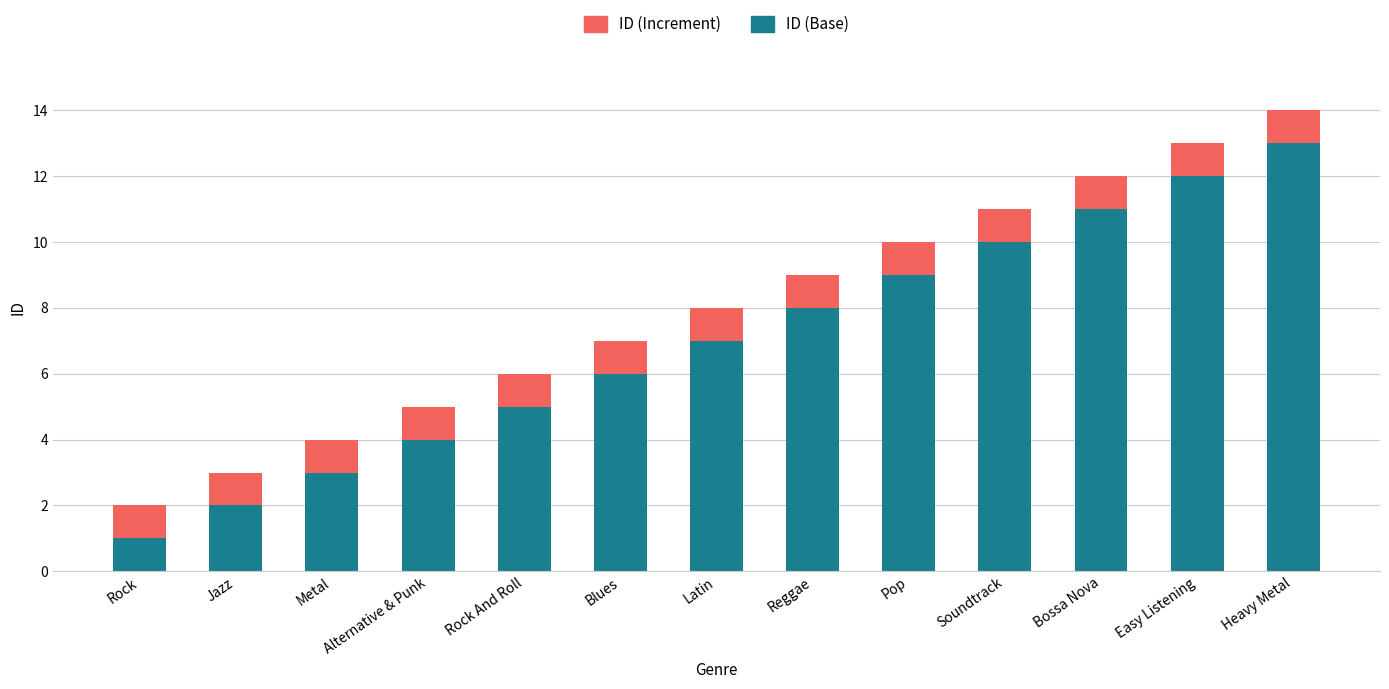

What is the difference between the maximum and minimum values in the ID (Base) series?

12